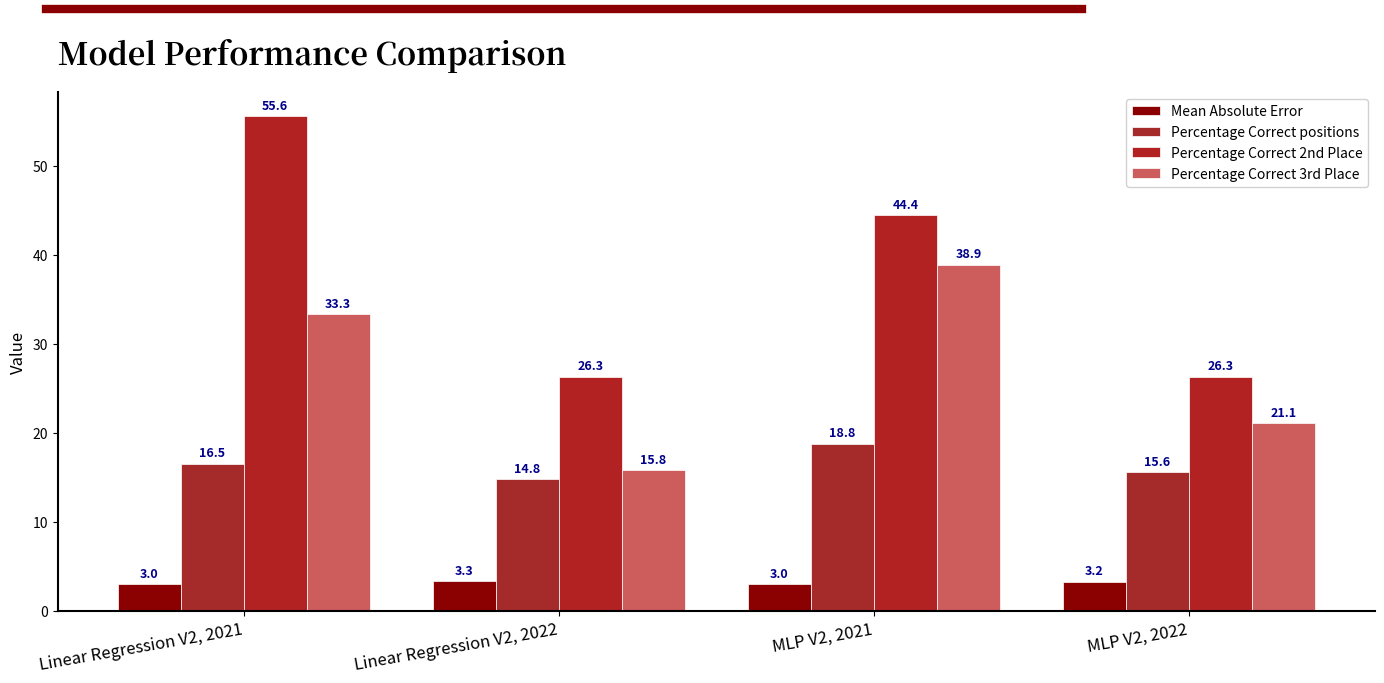

At which category is the sum across all series the highest?

Linear Regression V2, 2021